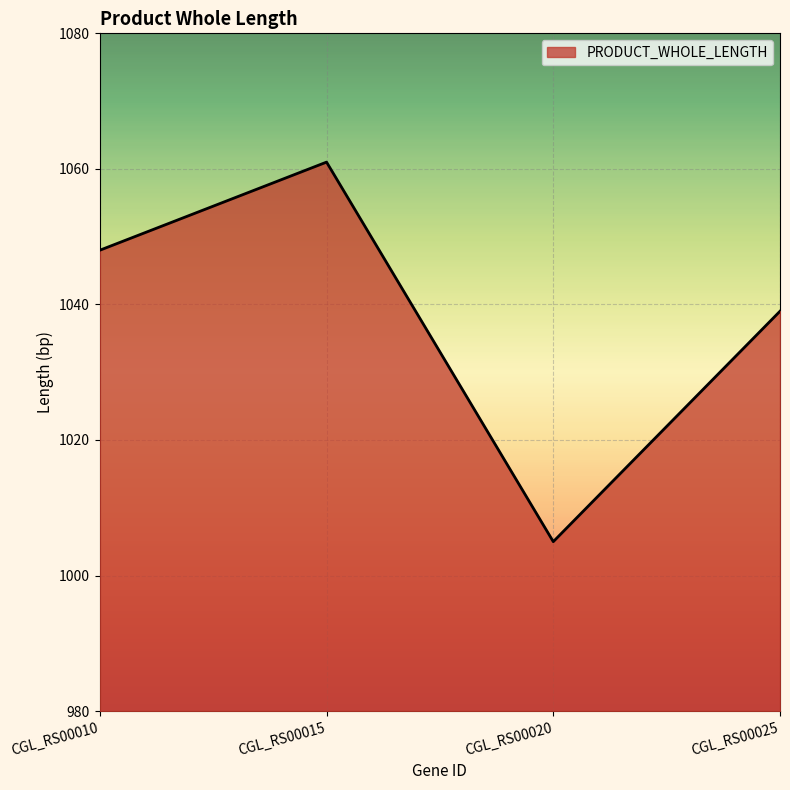

True or false: there are more than 2 points higher than both neighbors.

False